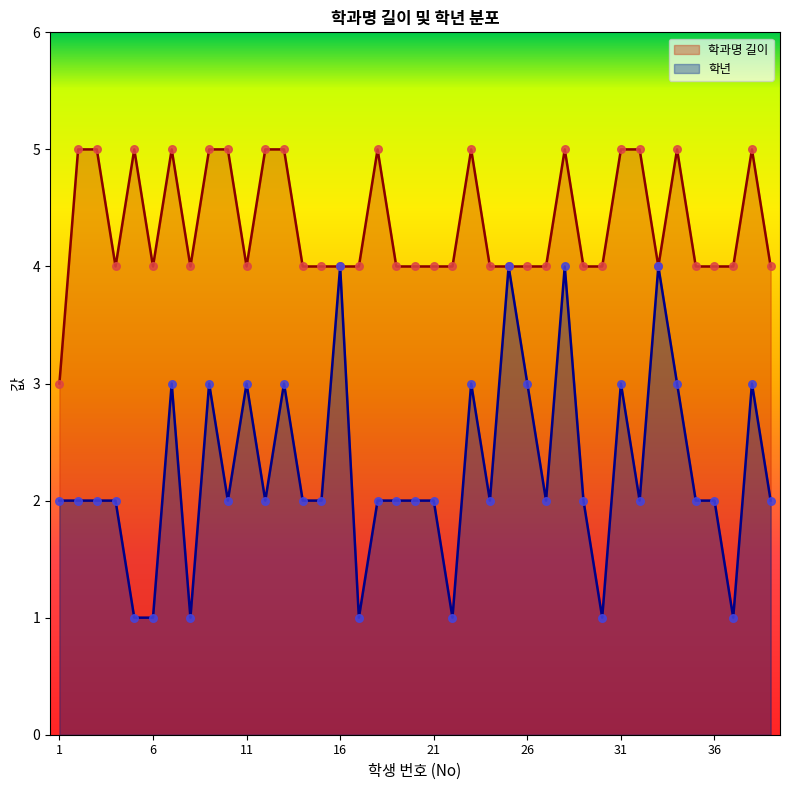

What is the total value across all series at 37?

5